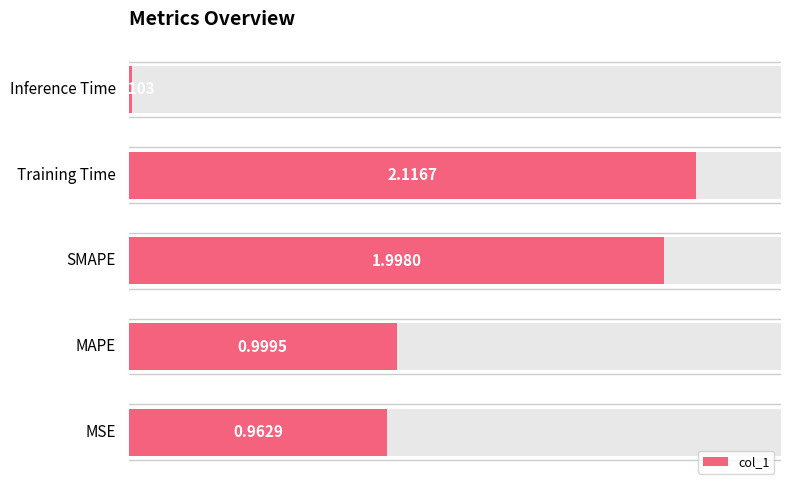

The chart shows a value of 2.0 at 2. True or false?

True